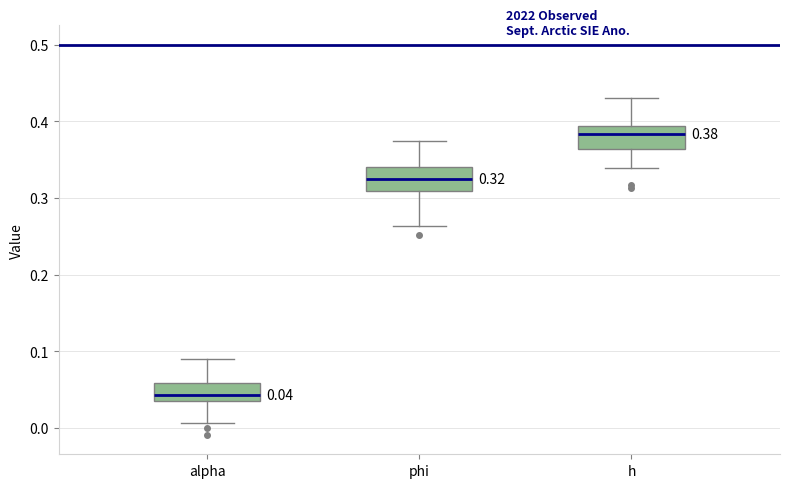

Which box has the lowest median line?

alpha